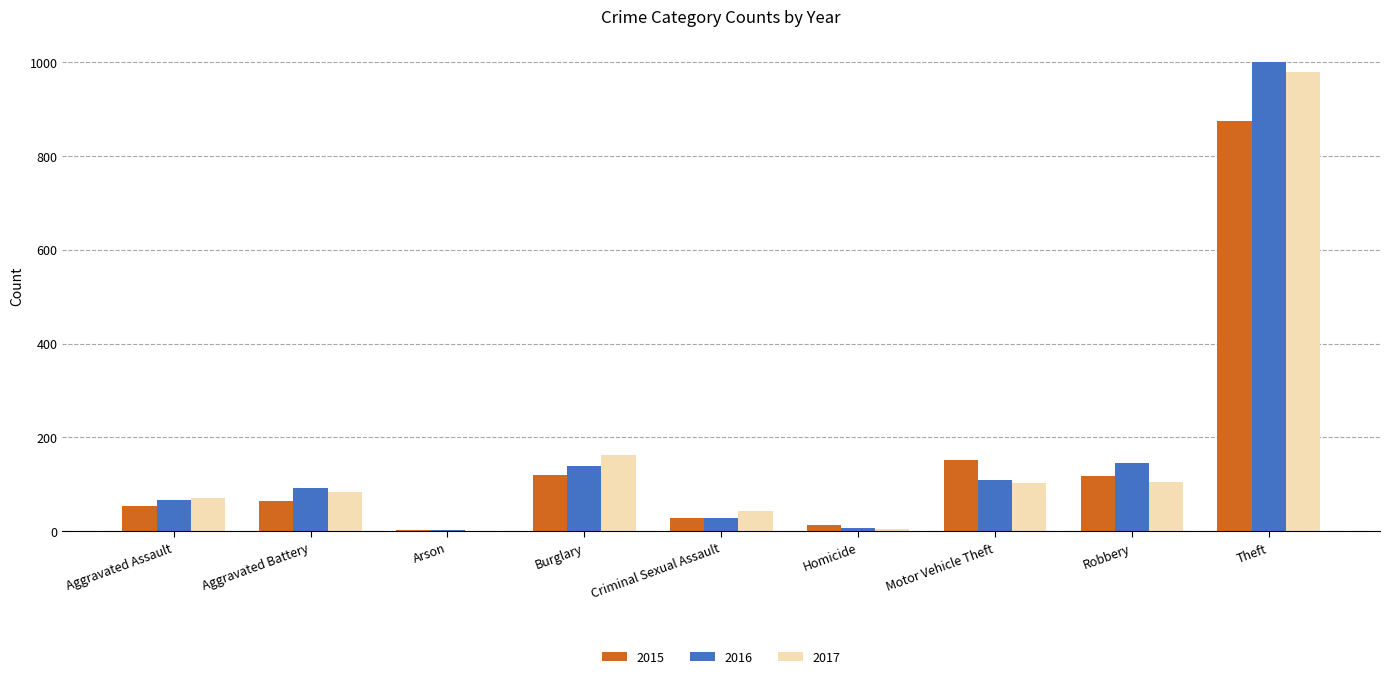

How many groups of bars are there?

9